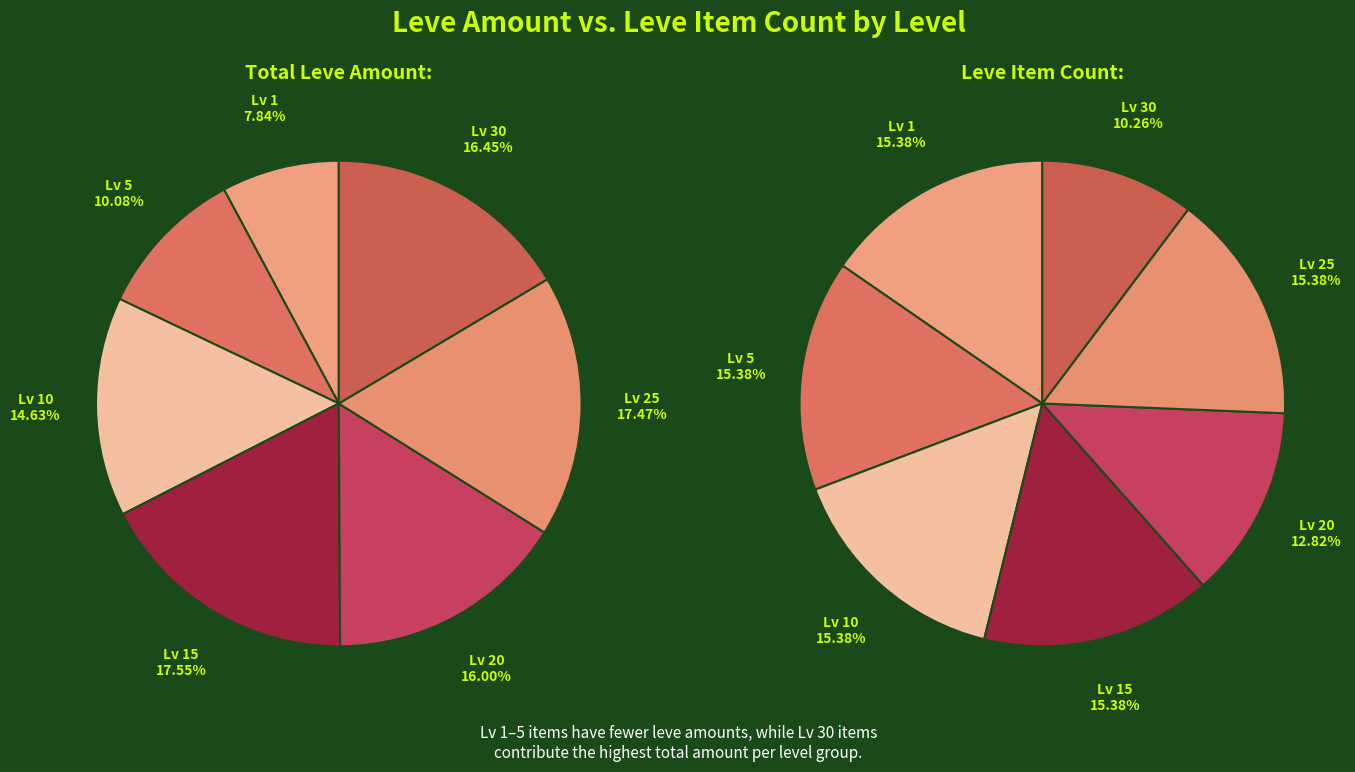

Between 26 and 2, which is larger?

26